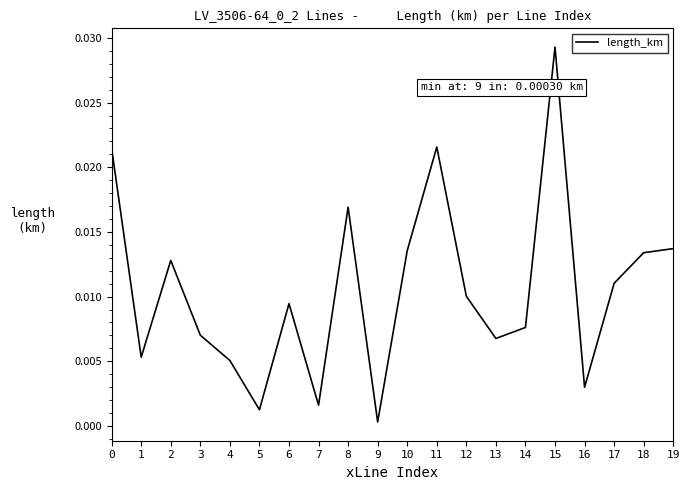

Which label corresponds to the smallest value in the chart?

9